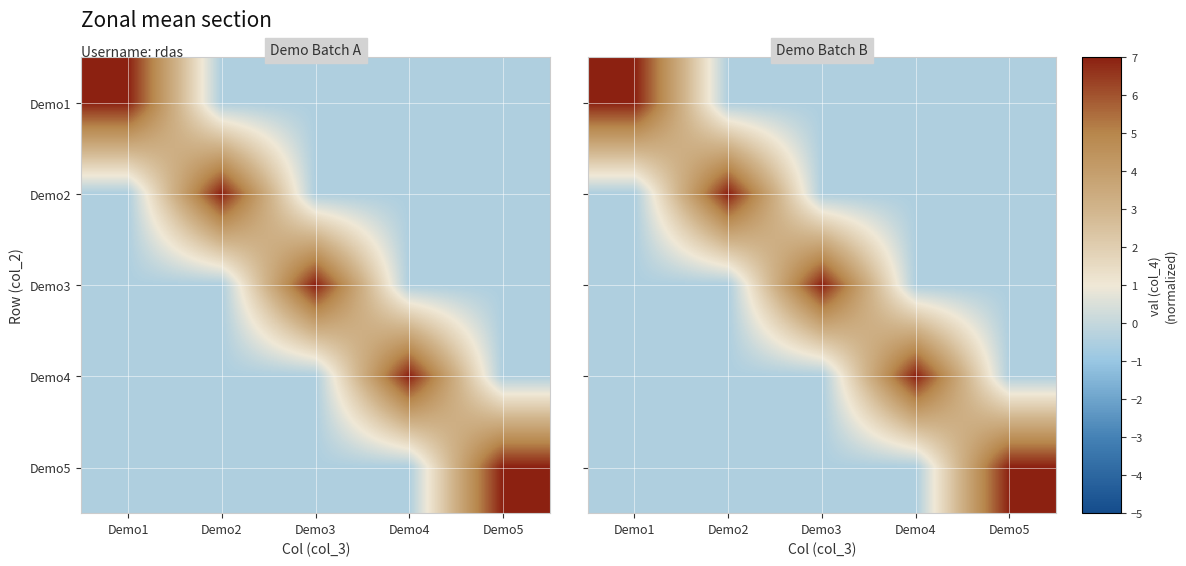

Count the number of data series in this chart.

5